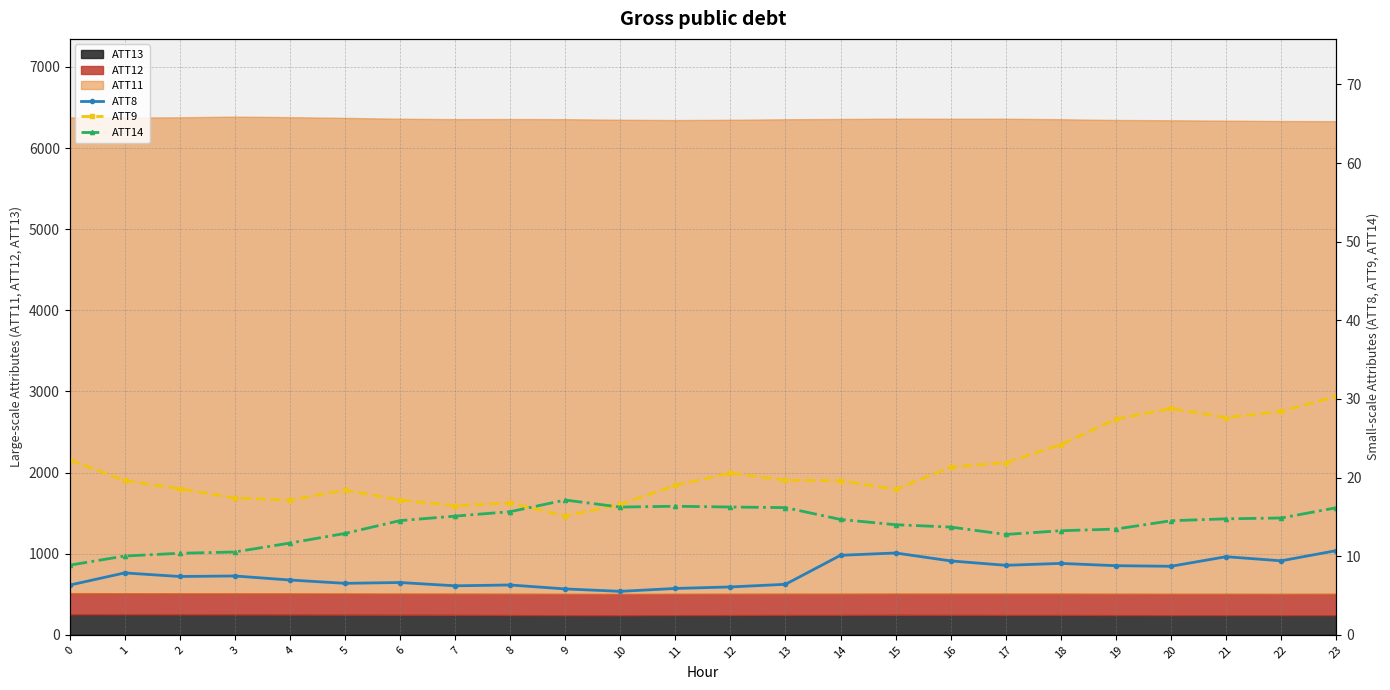

What is the difference between the maximum and minimum values in the ATT9 series?

15.2